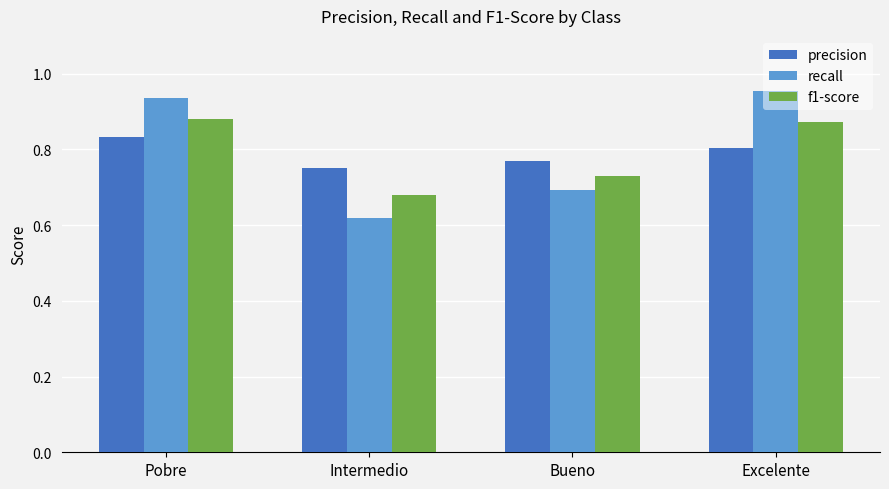

Rank the series by their maximum value, from highest to lowest.

recall, f1-score, precision